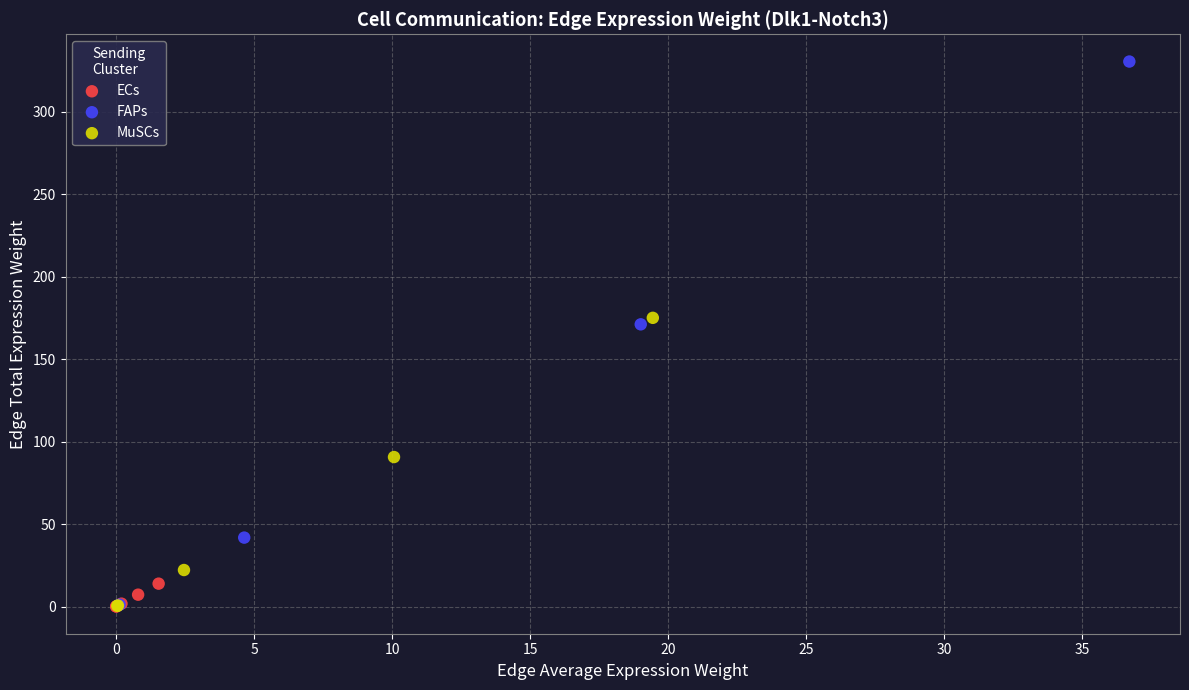

Which series reaches the maximum Y coordinate?

FAPs